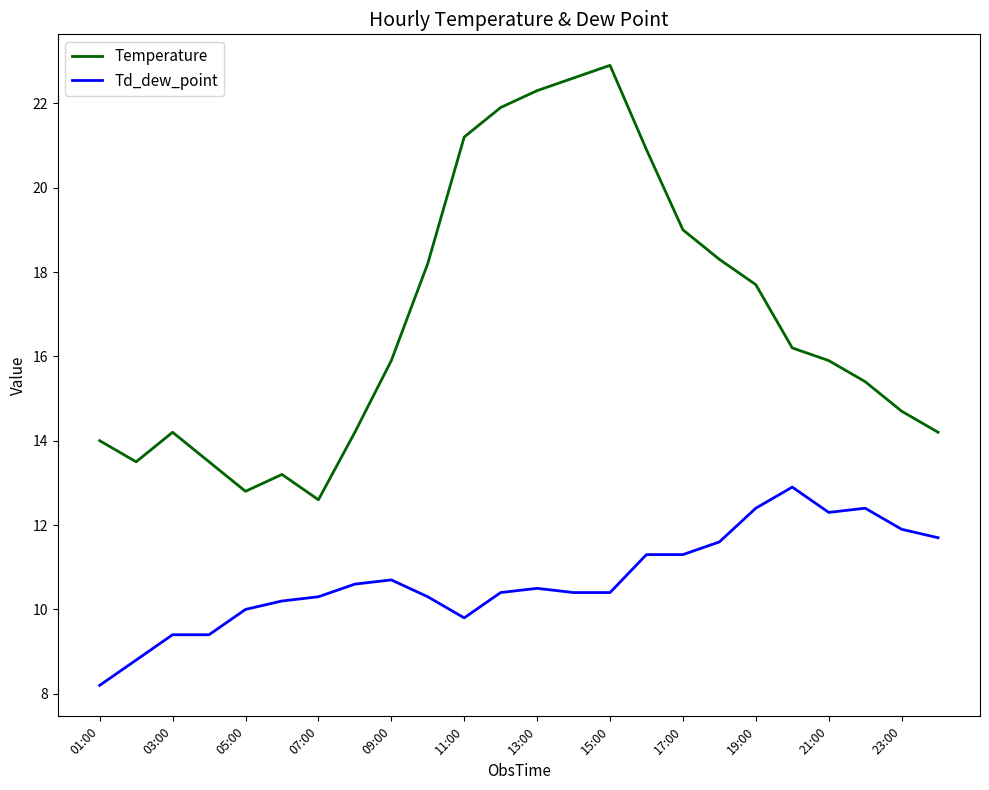

What is the maximum value shown in the chart?

22.9